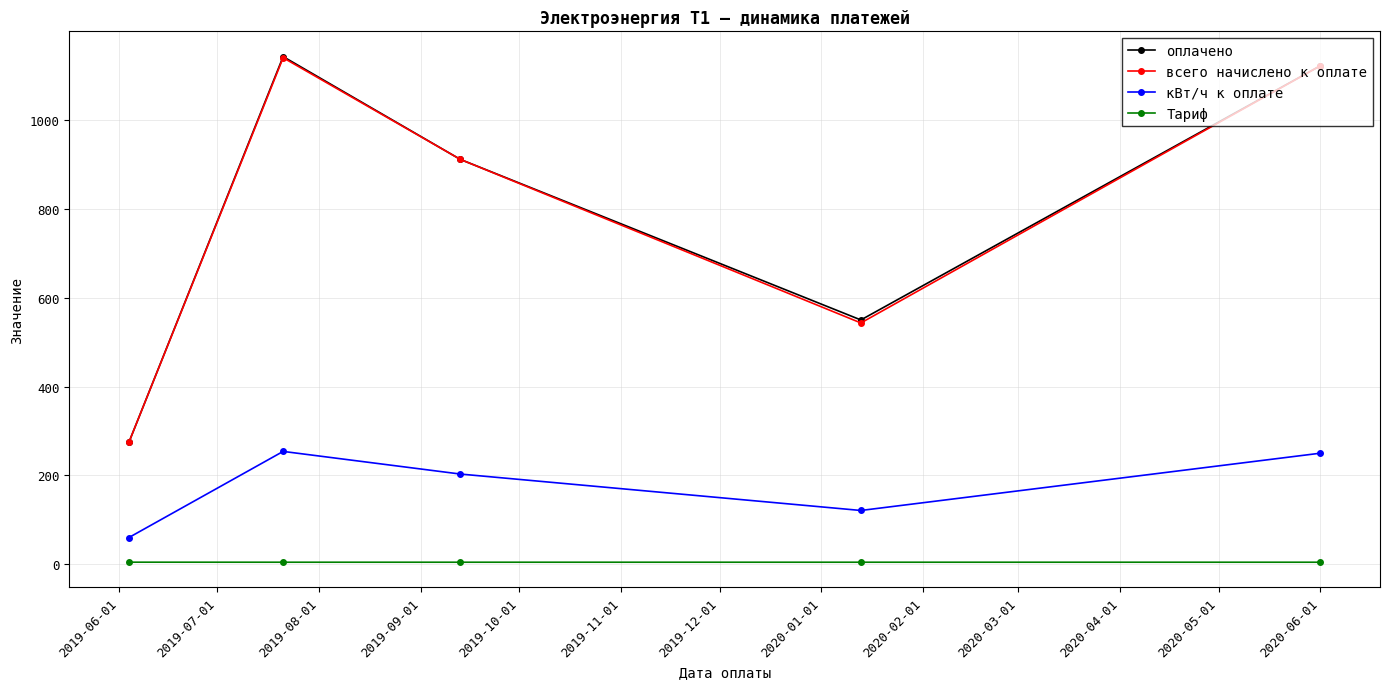

What is the average value of the оплачено series?

800.2